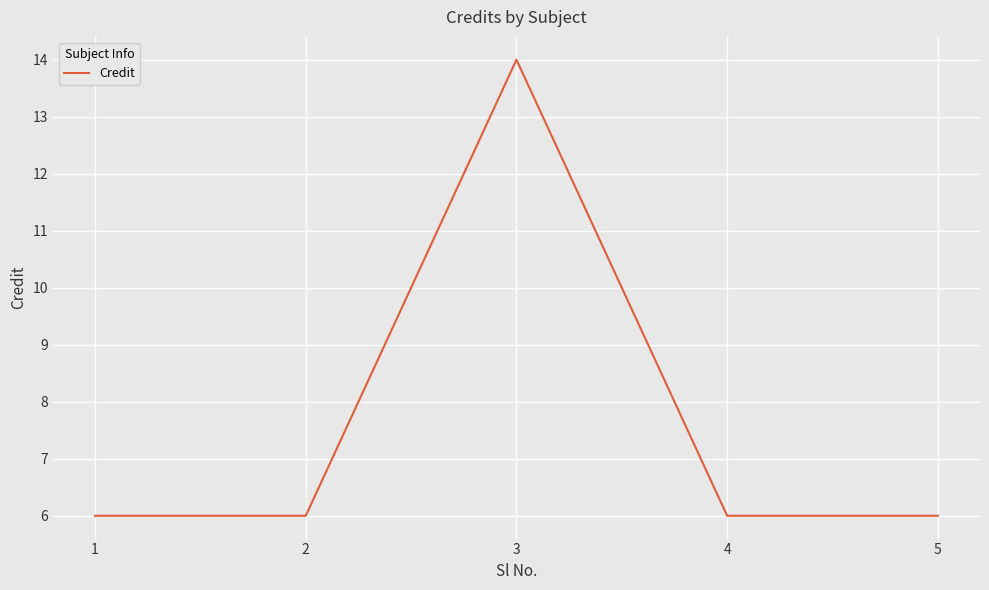

The chart shows a value of 6 at 2. True or false?

True